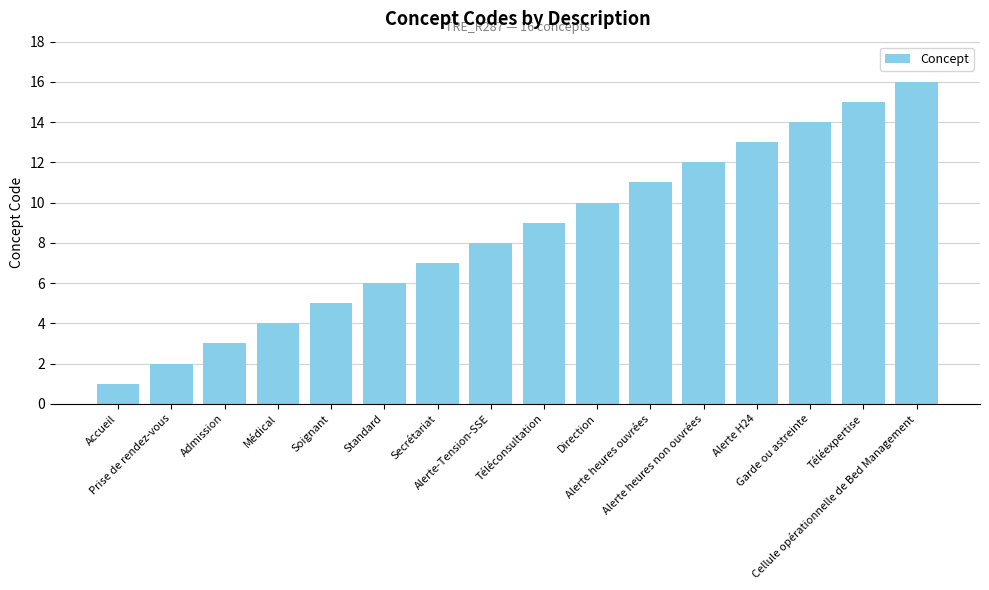

Are the bars grouped side by side (vs. stacked)?

No